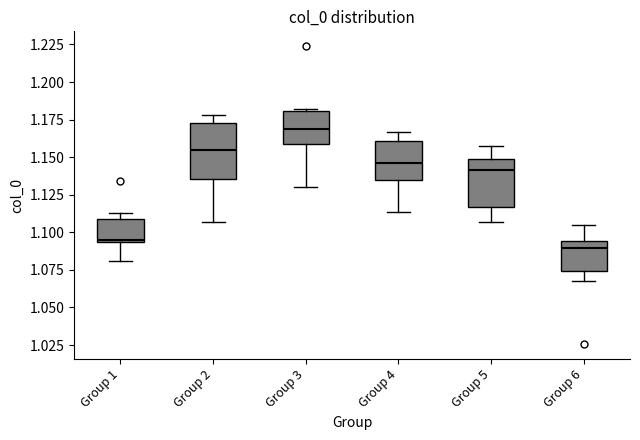

Which box has the highest median line?

Group 3